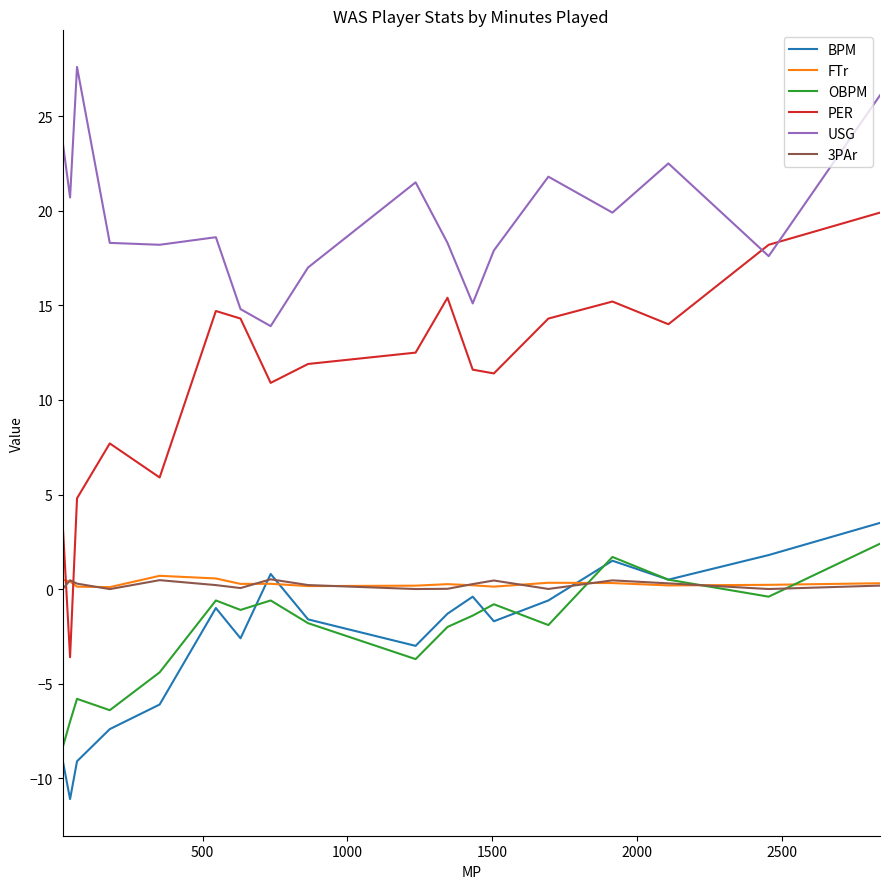

Reading left to right, list all the values displayed in this chart.

BPM: 3.5	1.8	0.5	1.5	-0.6	-1.7	-0.4	-1.3	-3.0	-1.6	0.8	-2.6	-1.0	-6.1	-7.4	-9.1	-11.1	-9.0
FTr: 0.3	0.2	0.2	0.3	0.3	0.1	0.2	0.3	0.2	0.2	0.3	0.3	0.6	0.7	0.1	0.1	0.4	0.5
OBPM: 2.4	-0.4	0.5	1.7	-1.9	-0.8	-1.4	-2.0	-3.7	-1.8	-0.6	-1.1	-0.6	-4.4	-6.4	-5.8	-7.0	-8.4
PER: 19.9	18.2	14.0	15.2	14.3	11.4	11.6	15.4	12.5	11.9	10.9	14.3	14.7	5.9	7.7	4.8	-3.6	3.6
USG: 26.1	17.6	22.5	19.9	21.8	17.9	15.1	18.3	21.5	17.0	13.9	14.8	18.6	18.2	18.3	27.6	20.7	23.7
3PAr: 0.2	0.0	0.3	0.5	0.0	0.5	0.3	0.0	0.0	0.2	0.5	0.1	0.2	0.5	0.0	0.3	0.5	0.0